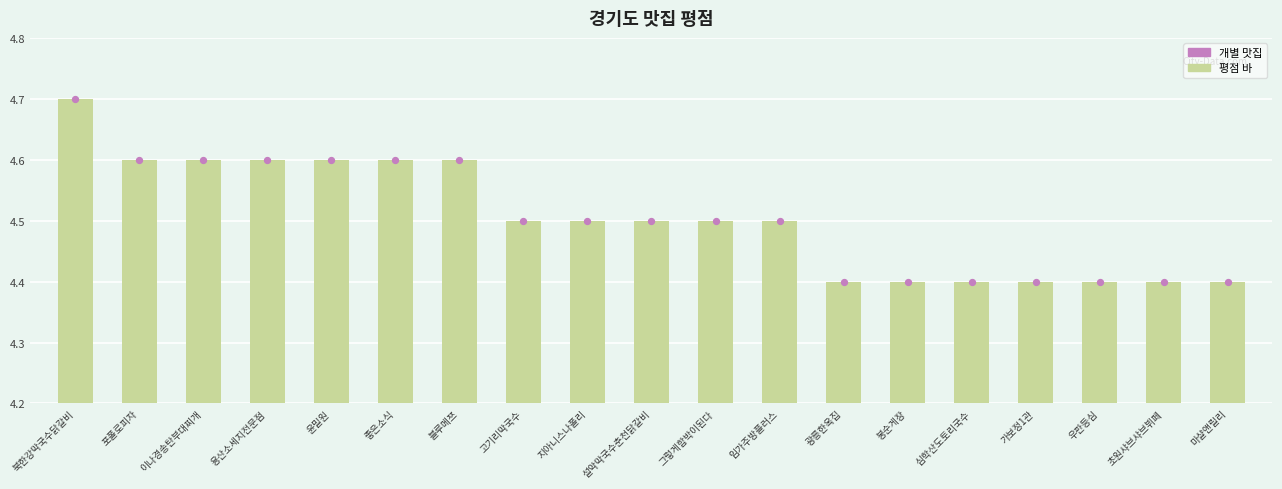

At how many categories does at least one series exceed 4?

19